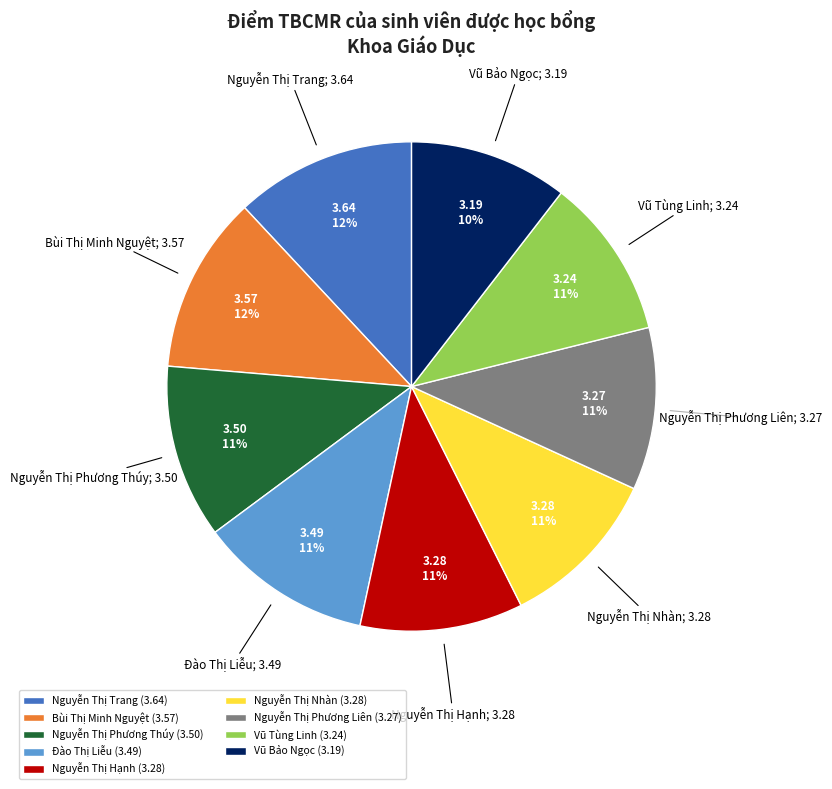

Count the number of slices in the pie.

9